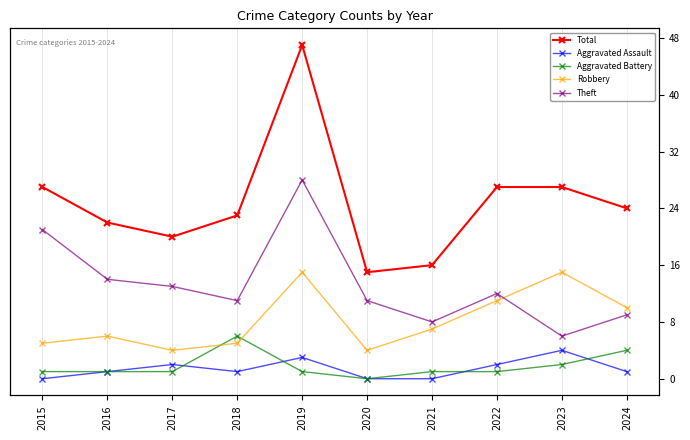

Which series has the widest spread of values?

Total